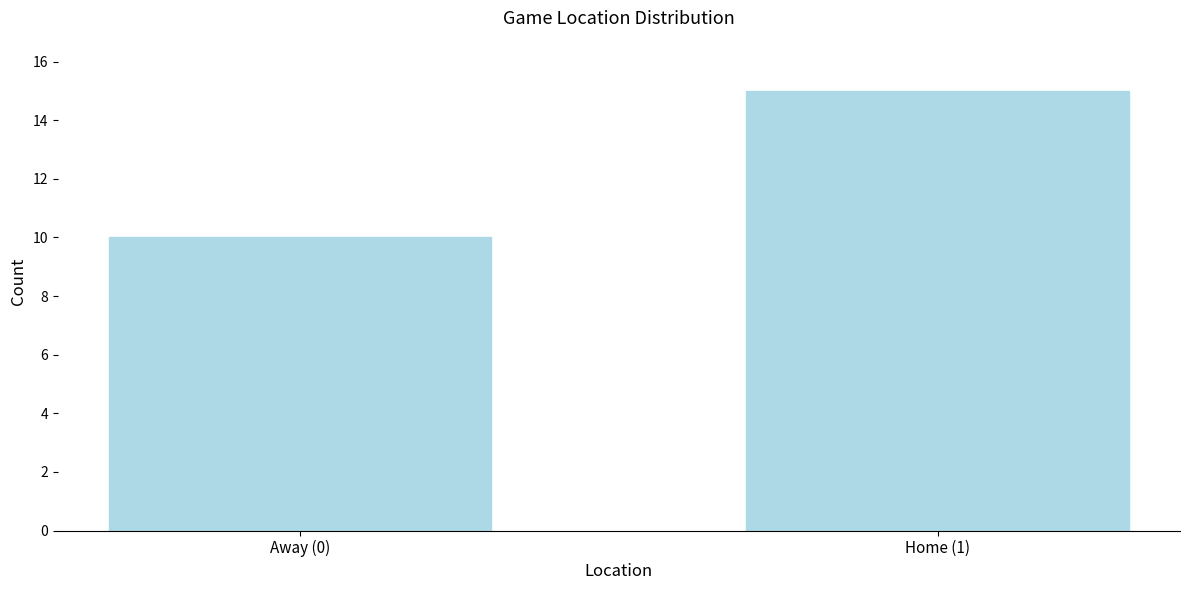

Reading left to right, what are all the values shown in this chart?

Away (0)=10	Home (1)=15